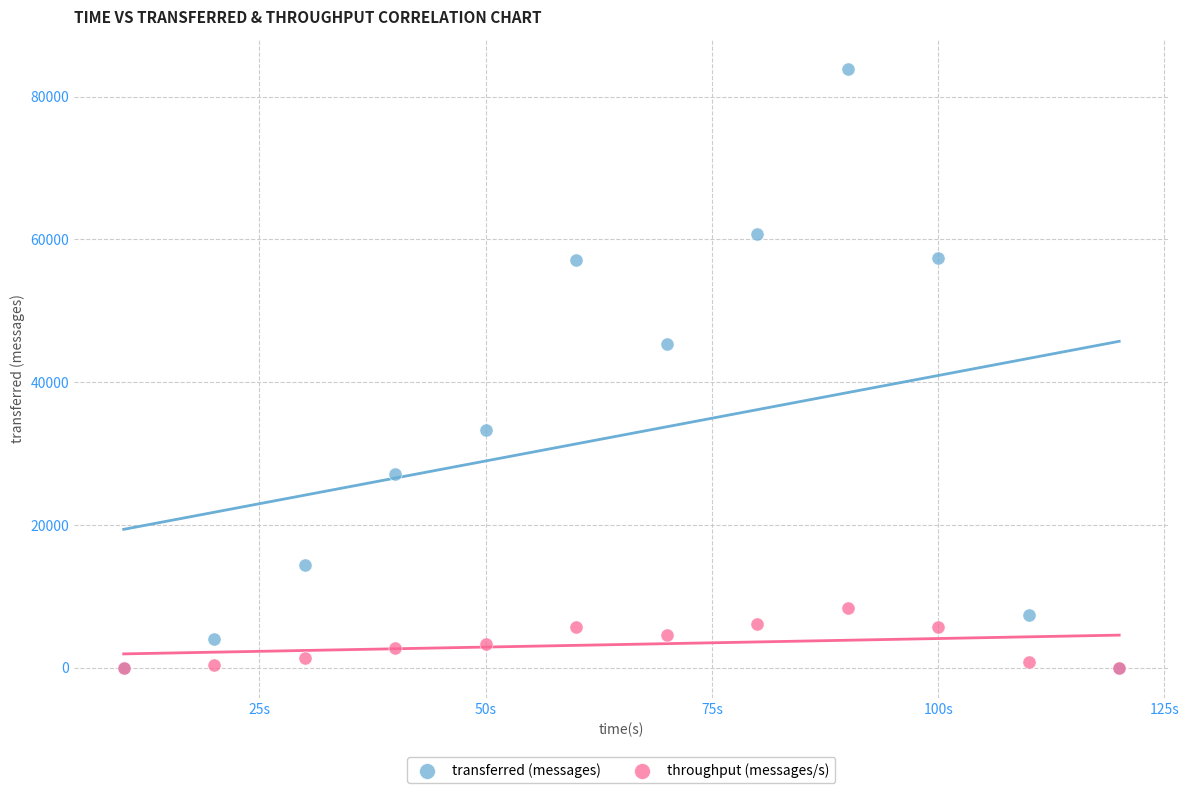

In the transferred (messages) series, what Y value is closest to 41920?

45340